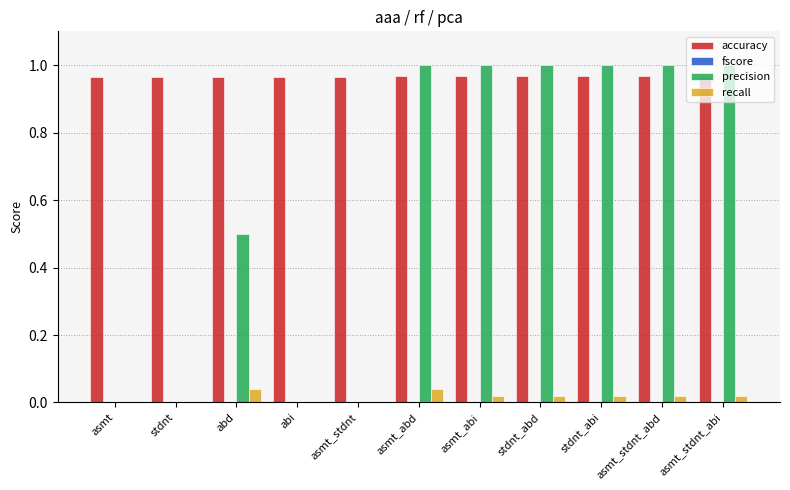

How many groups of bars are there?

11